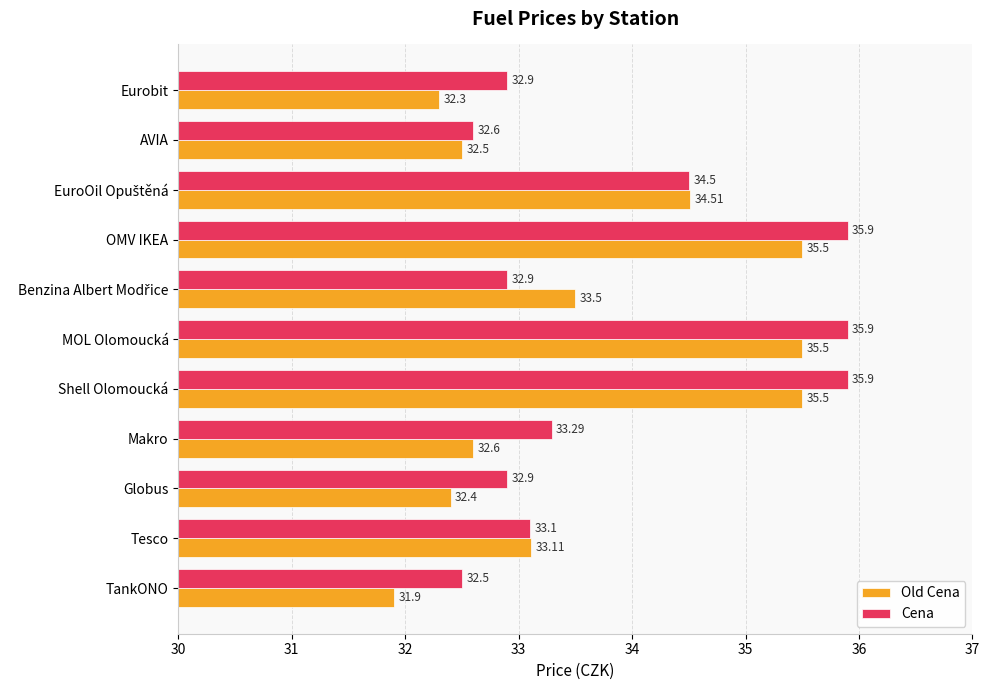

Which category has the lowest value in the Old Cena series?

TankONO